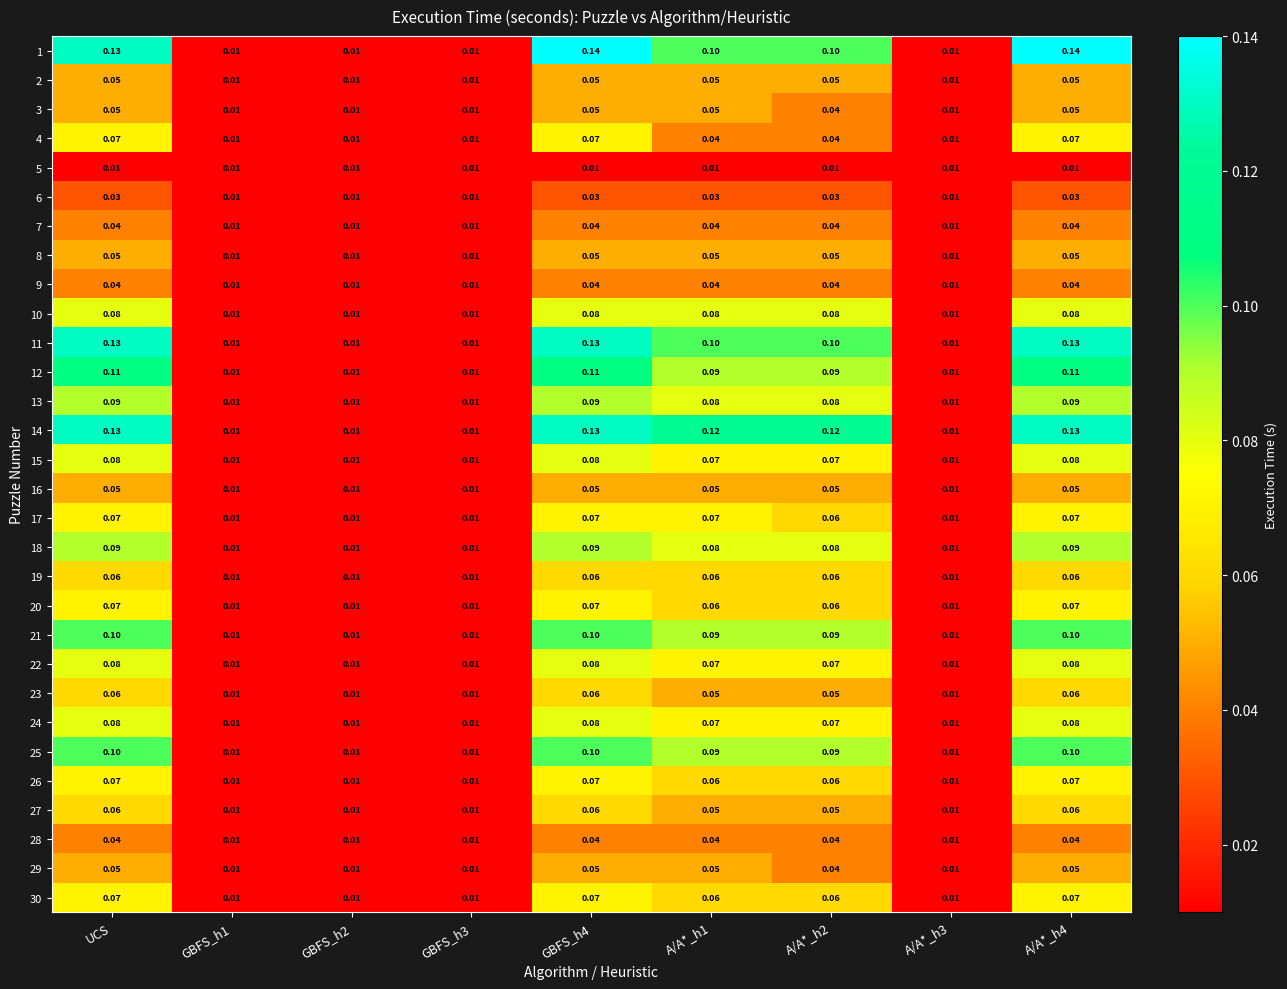

Is the value of 6 at GBFS_h4 greater than the value of 5 at GBFS_h1?

Yes